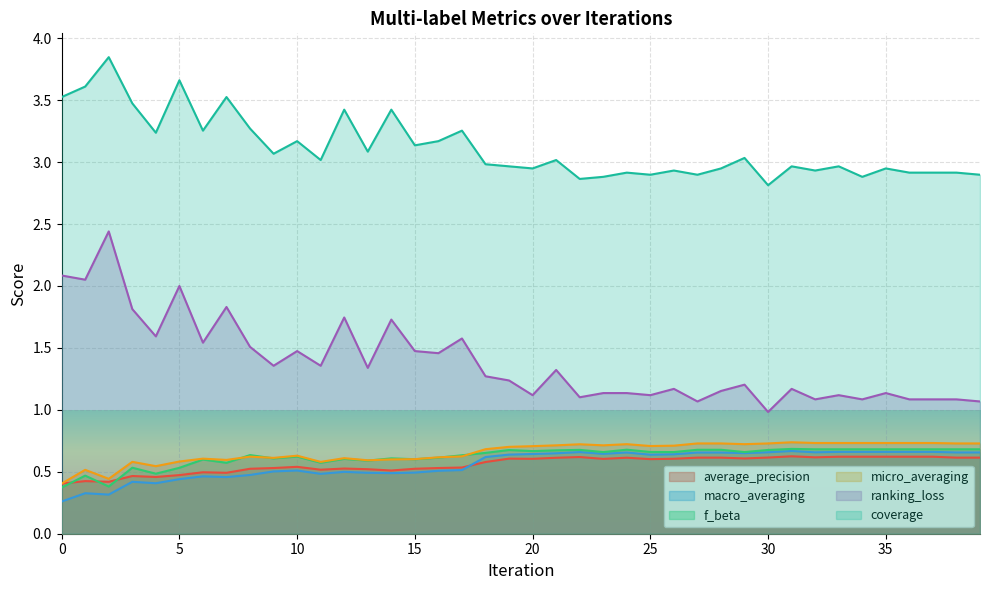

At which label does average_precision reach its peak?

31